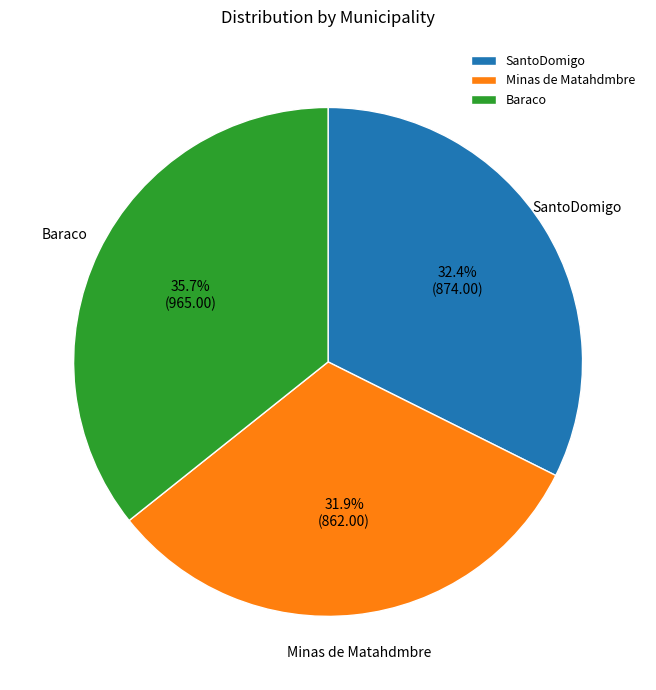

What percentage do Minas de Matahdmbre and SantoDomigo together represent?

64.3%